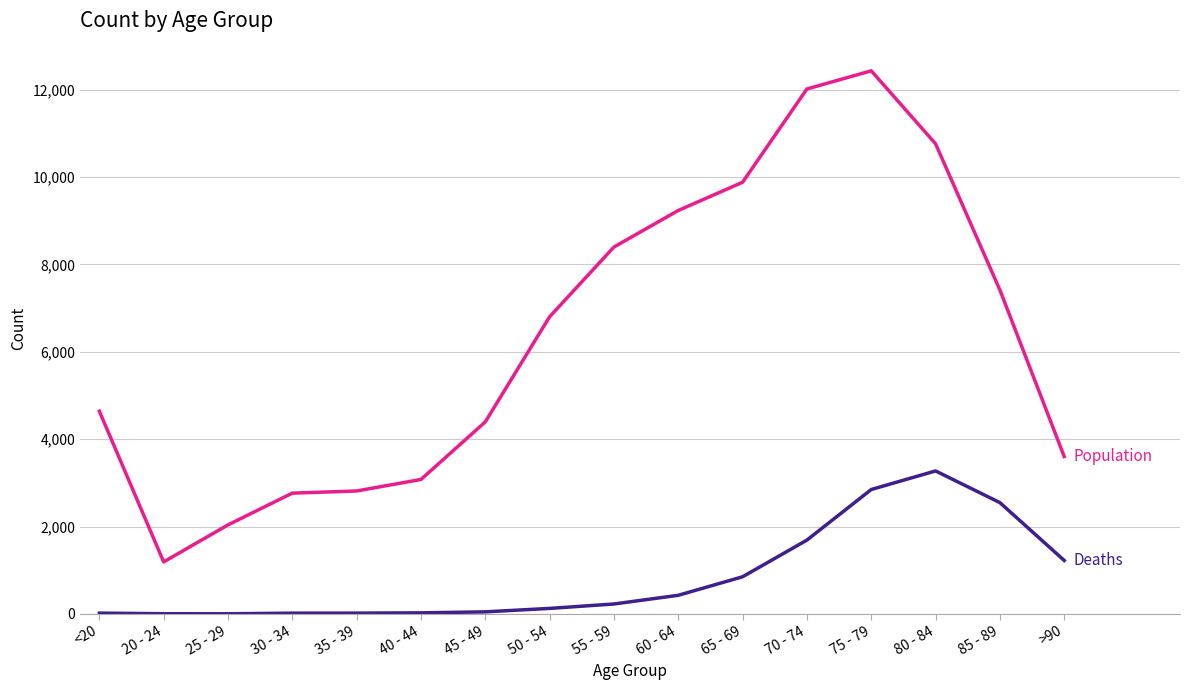

Which label corresponds to the largest value in the chart?

75 - 79